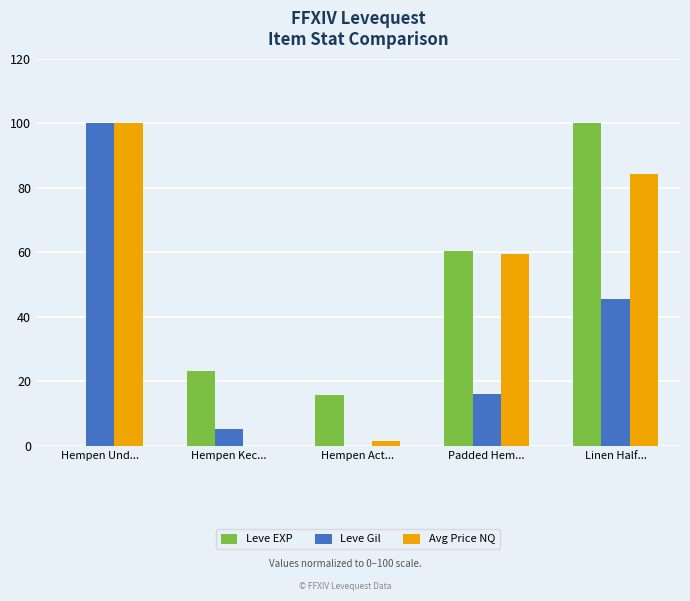

Where is Leve Gil nearest to the value 50?

Linen Half...